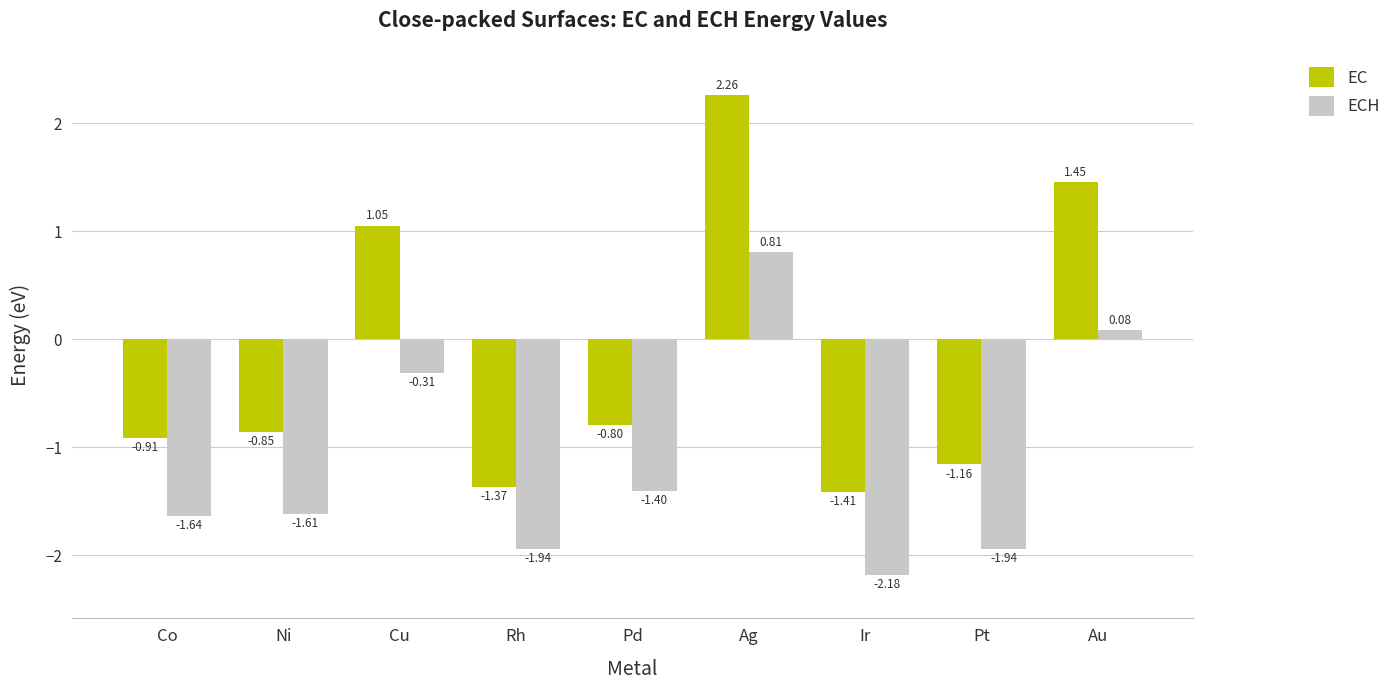

Which series has the largest total across all categories?

EC